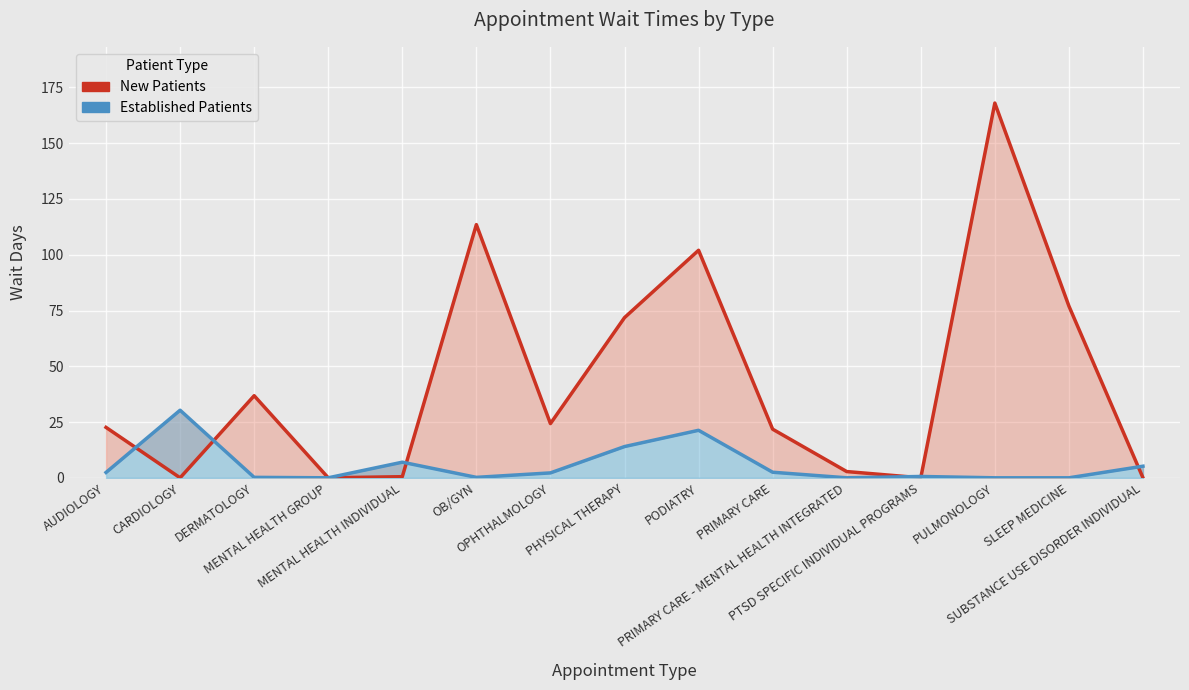

Which series has the largest total across all categories?

New Patients